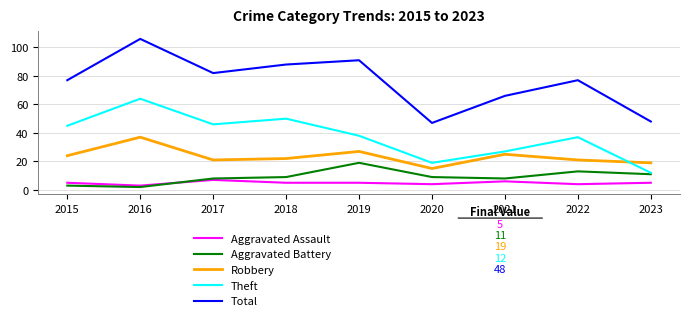

What is the total value across all series at 2021?

132